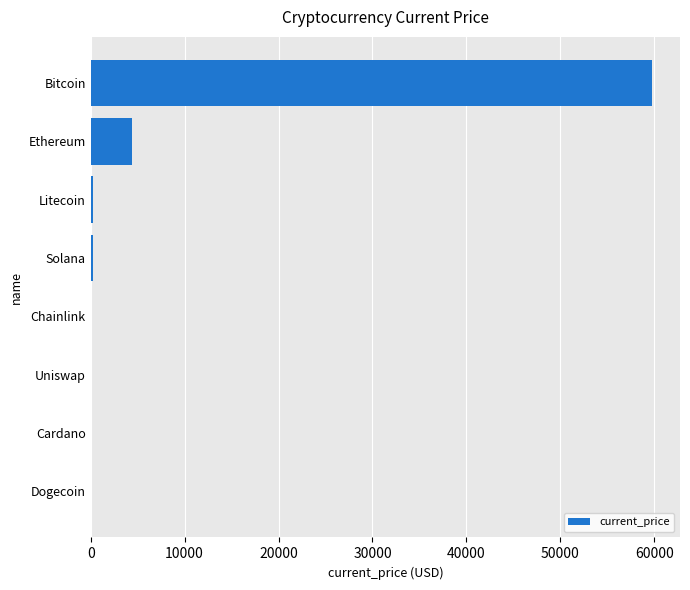

What is the maximum value shown in the chart?

59749.0